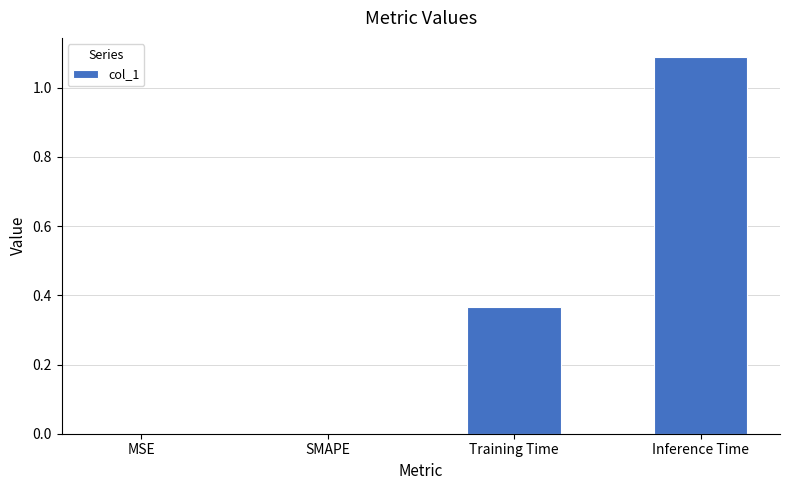

What is the sum of the values at Inference Time and SMAPE?

1.1